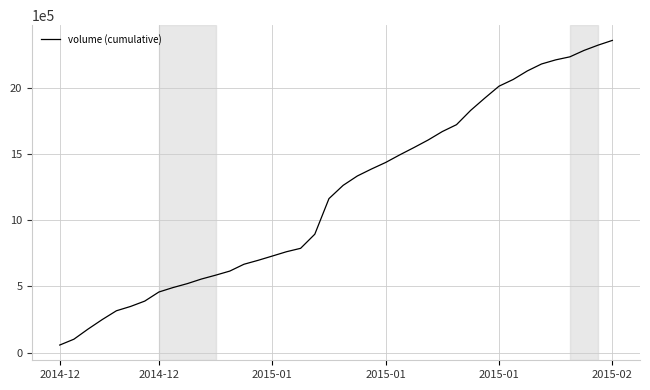

What is the difference between the maximum and minimum values?

2299836